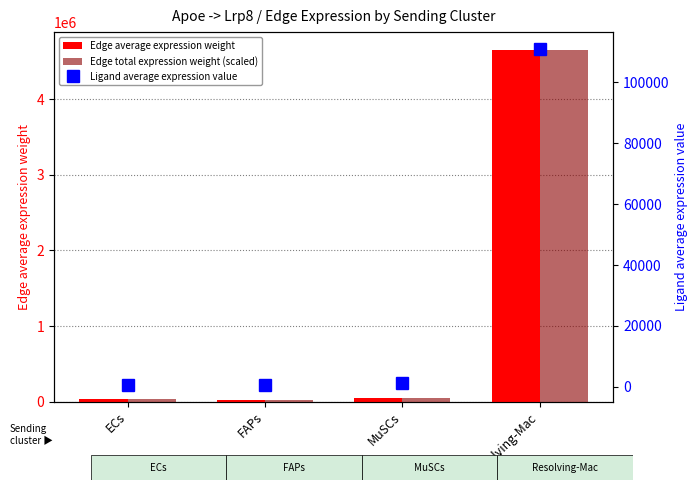

Which series has the largest total across all categories?

Edge average expression weight